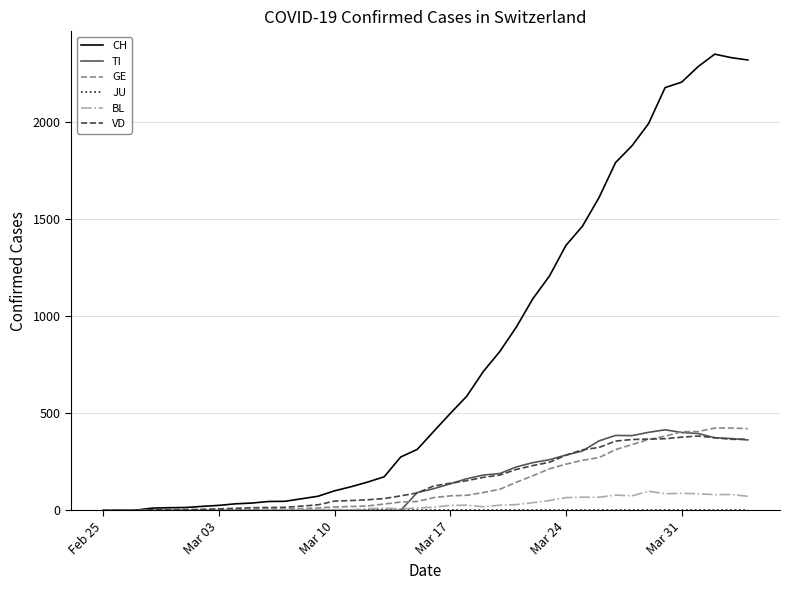

Which series has the largest range (max minus min)?

CH